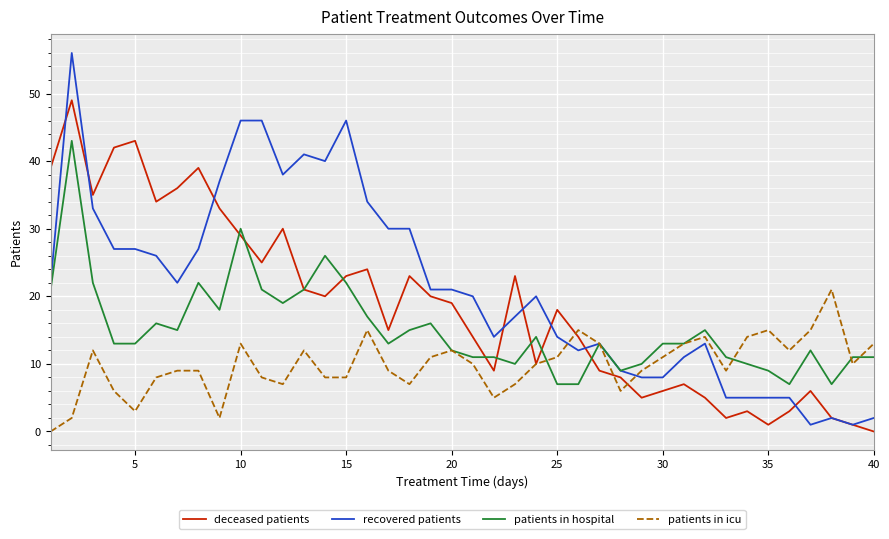

Which series has the widest spread of values?

recovered patients